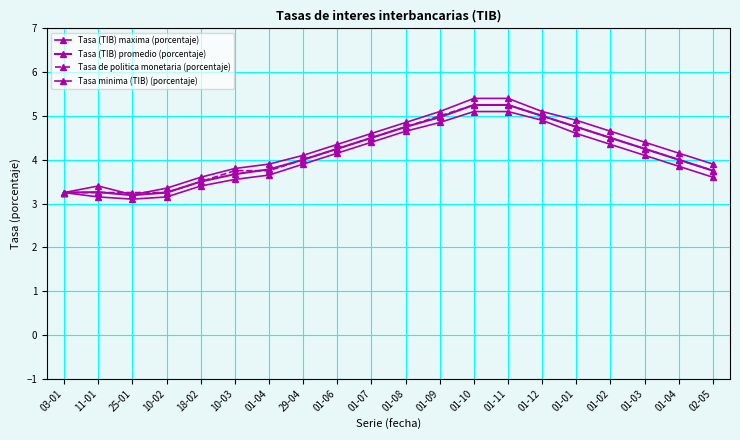

Is this an area chart (filled region under the line)?

No